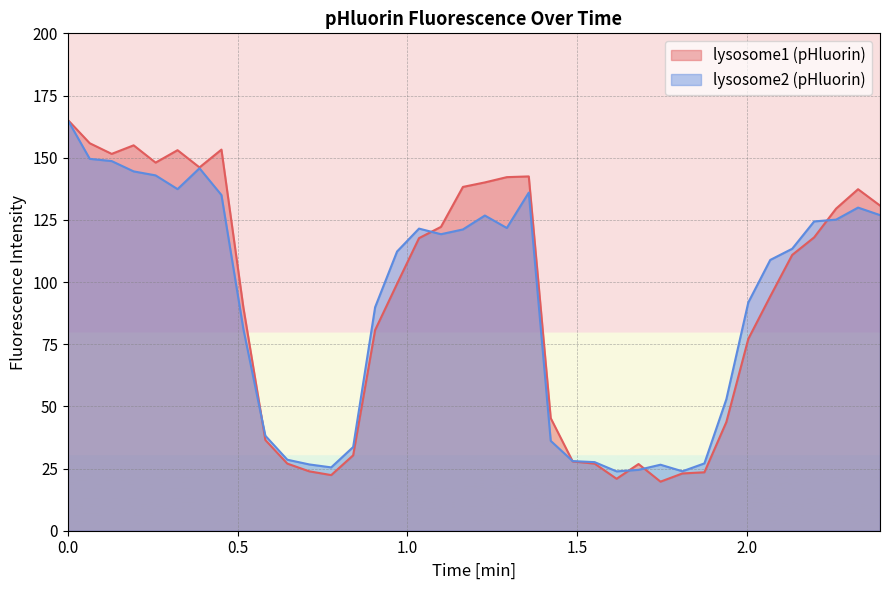

True or false: lysosome1 (pHluorin) and lysosome2 (pHluorin) cross at least once.

True